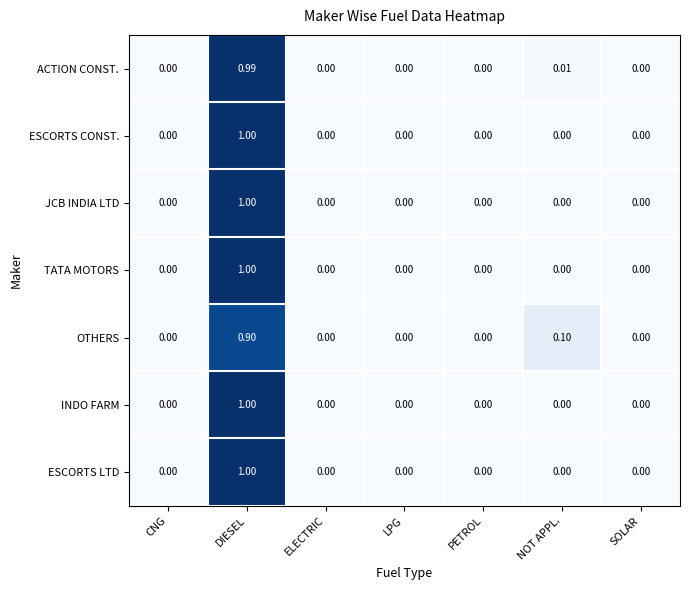

Is the value of INDO FARM at DIESEL greater than the value of TATA MOTORS at NOT APPL.?

Yes